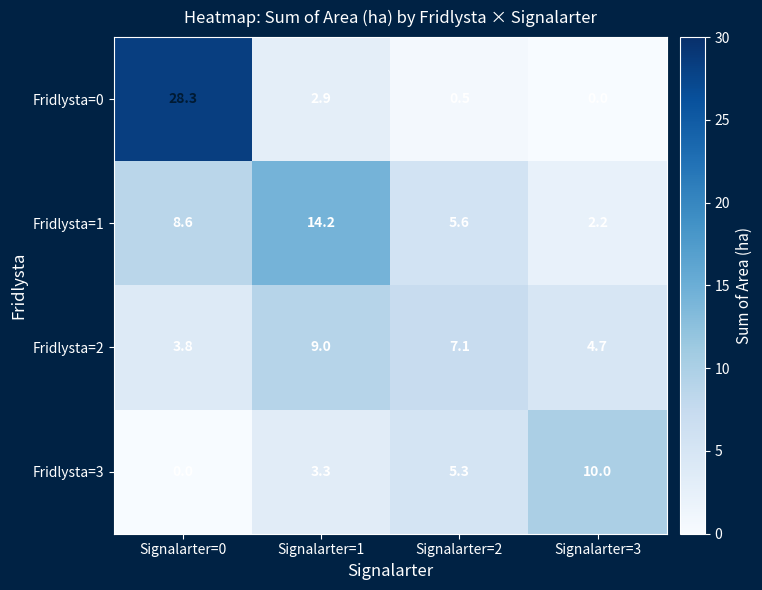

Read the Fridlysta=0 value at Signalarter=2.

0.5